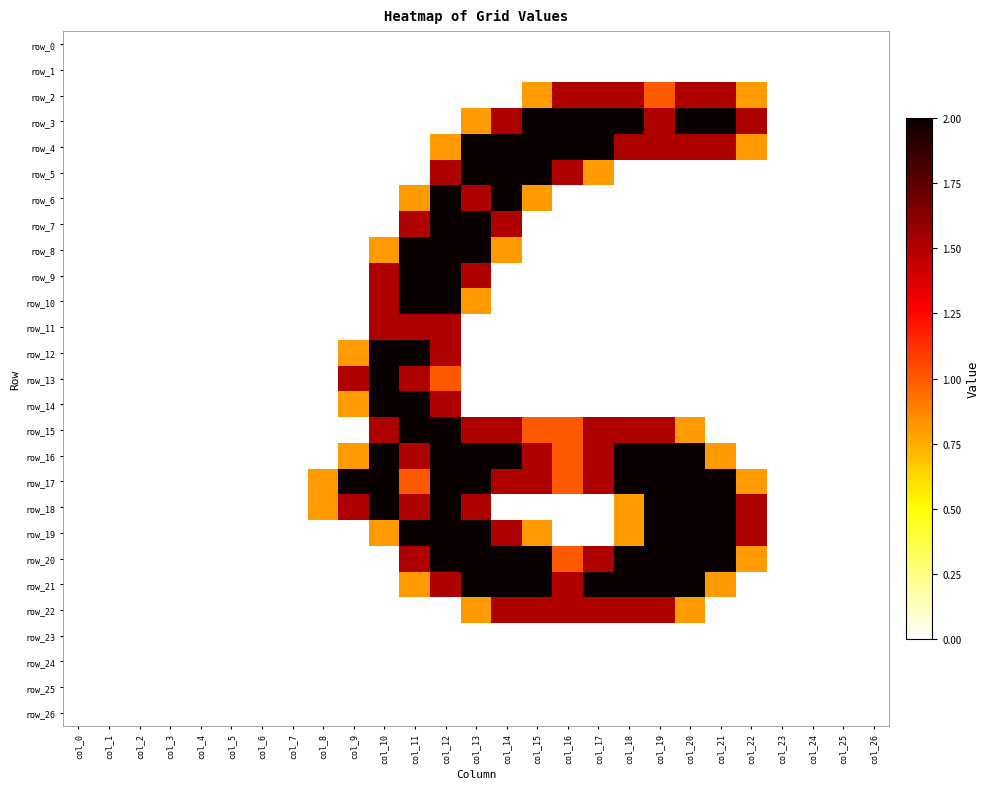

What is the average value of the row_13 series?

0.2